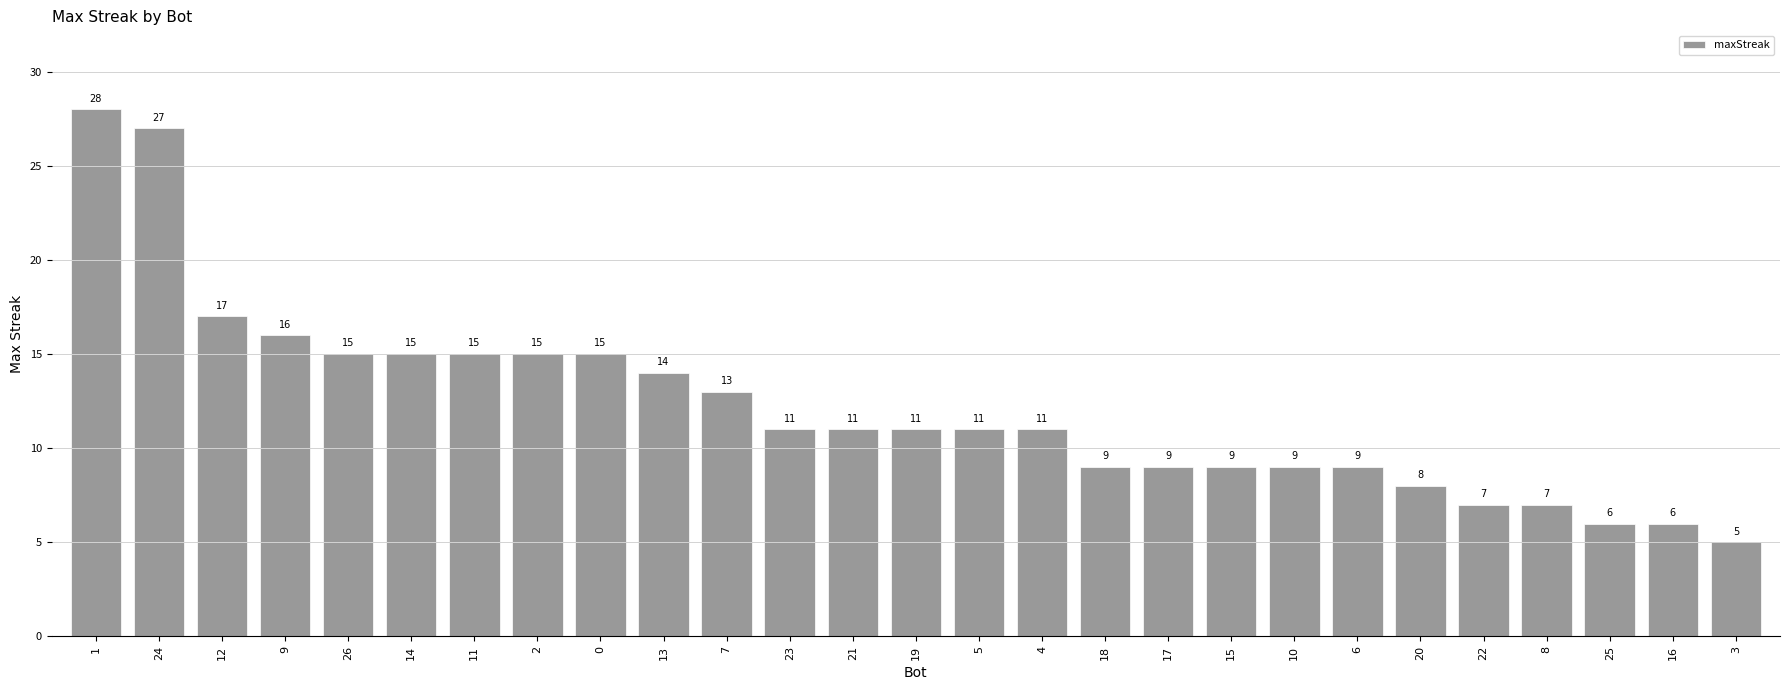

At which label does the data first exceed 11?

1